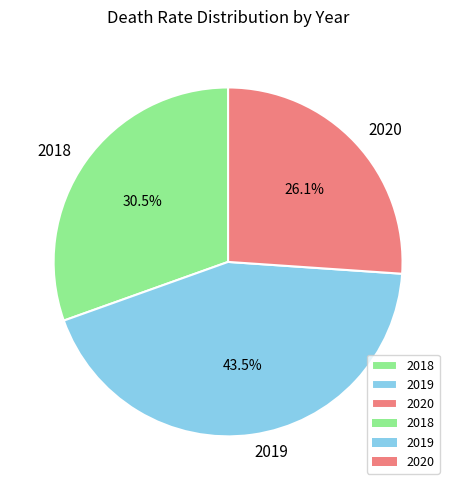

Does 2020 account for over 50% of the chart?

No